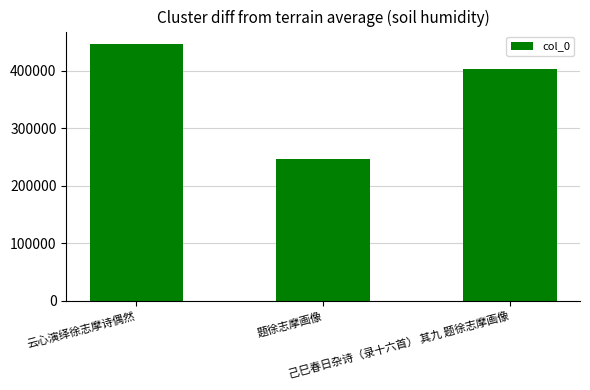

What is the change in value from 题徐志摩画像 to 己巳春日杂诗（录十六首） 其九 题徐志摩画像?

+155284